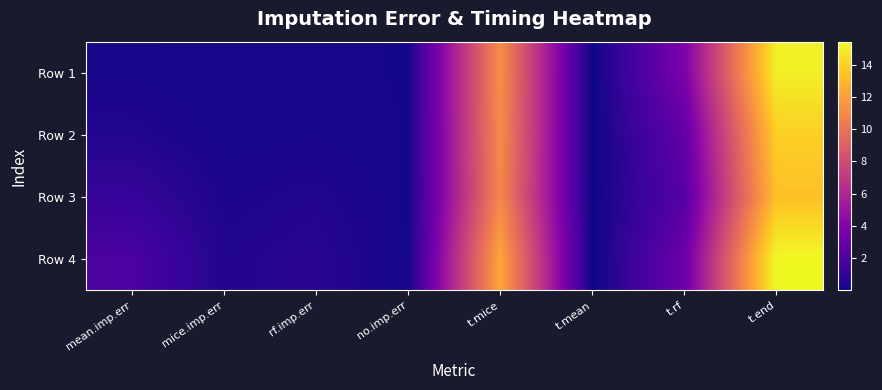

What is the spread (max minus min) of values at mean.imp.err?

1.7